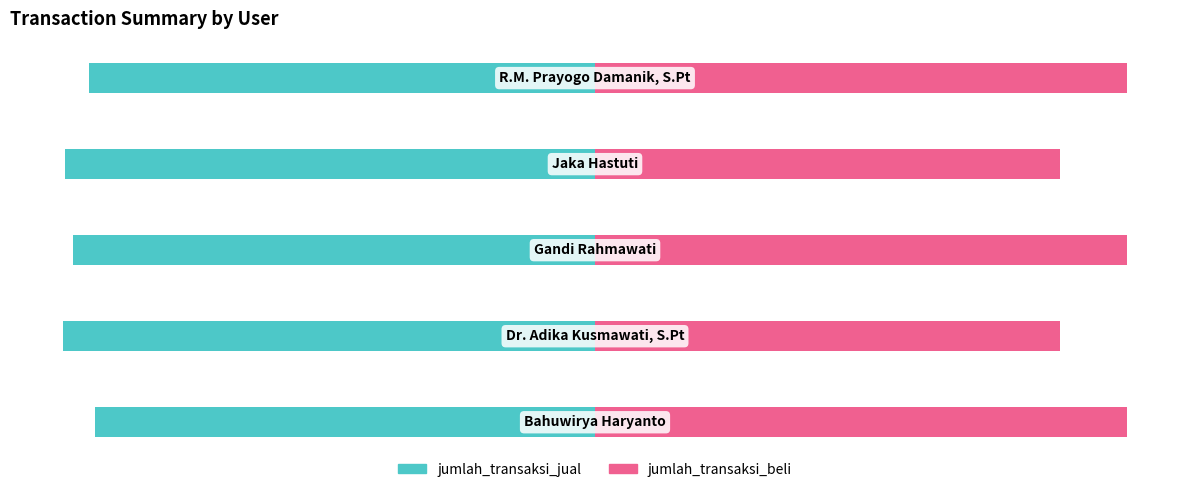

What is the value of the jumlah_transaksi_jual bar at the 4th from the left?

-99.6